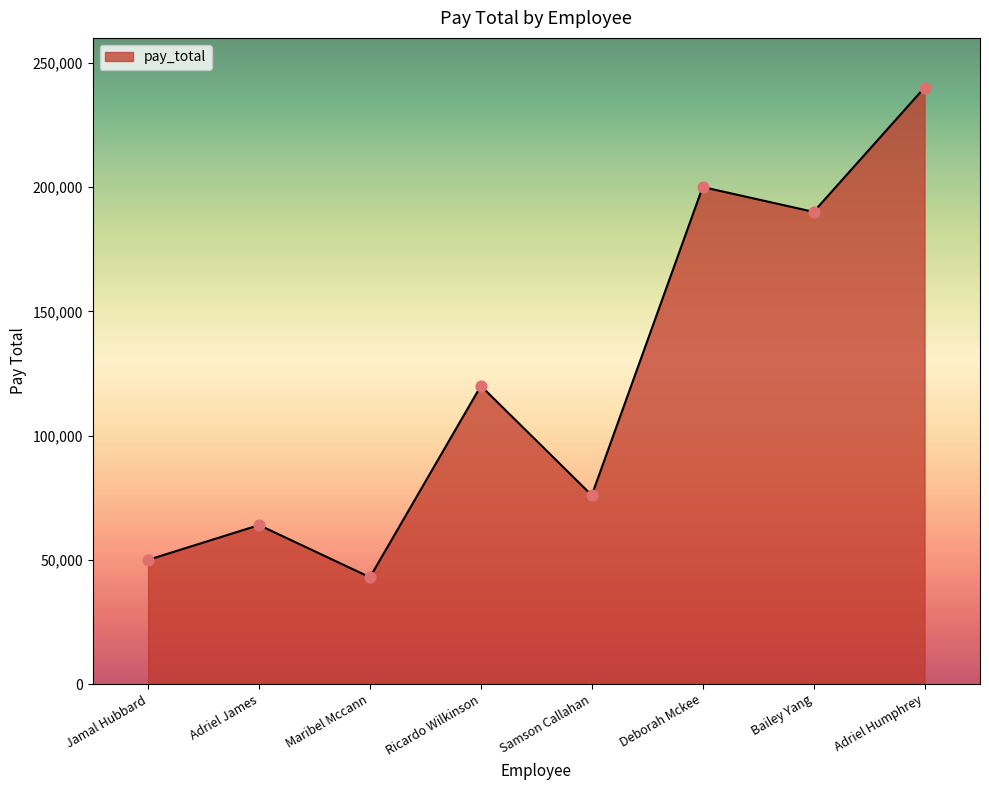

What is the change in value from Adriel James to Ricardo Wilkinson?

+56000